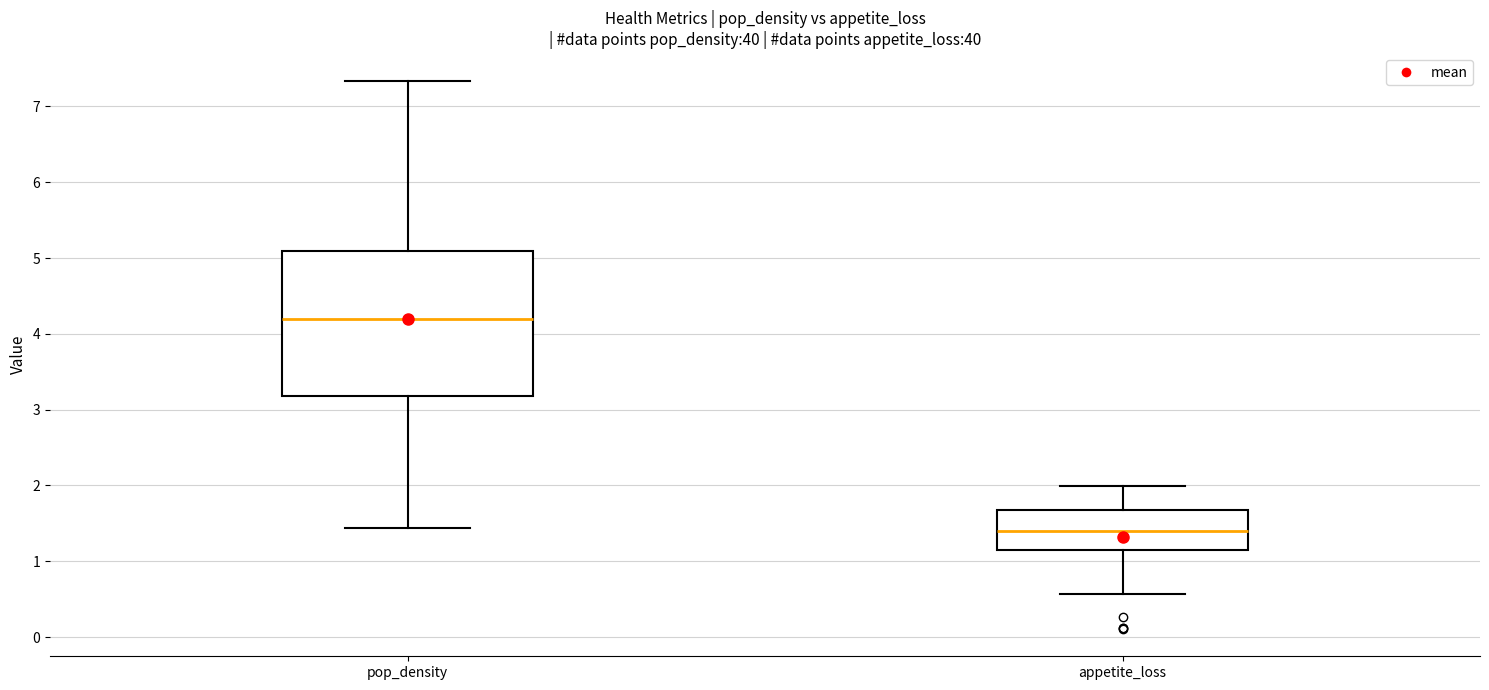

Where does the median line of the box for appetite_loss sit on the y-axis? The values are not printed on the chart, so give them approximately, as read against the axis.

1.4